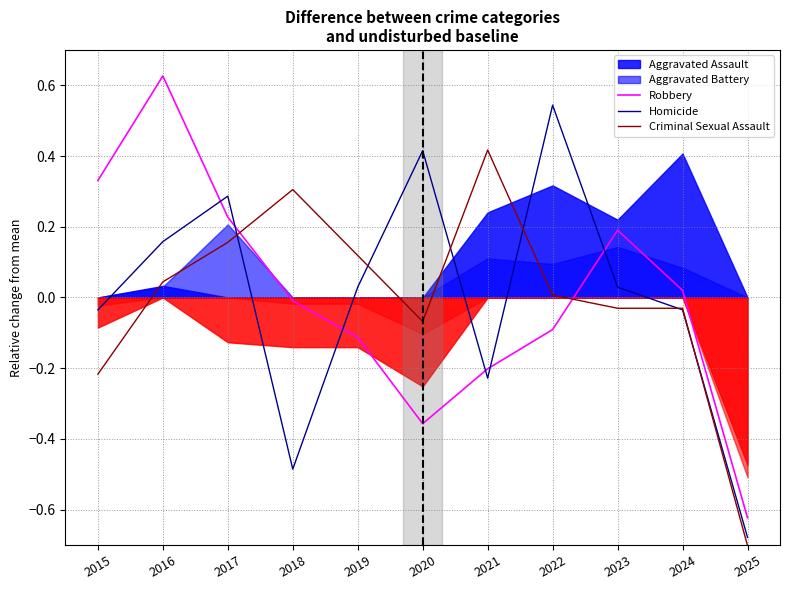

Where is the first local minimum for Robbery?

2020